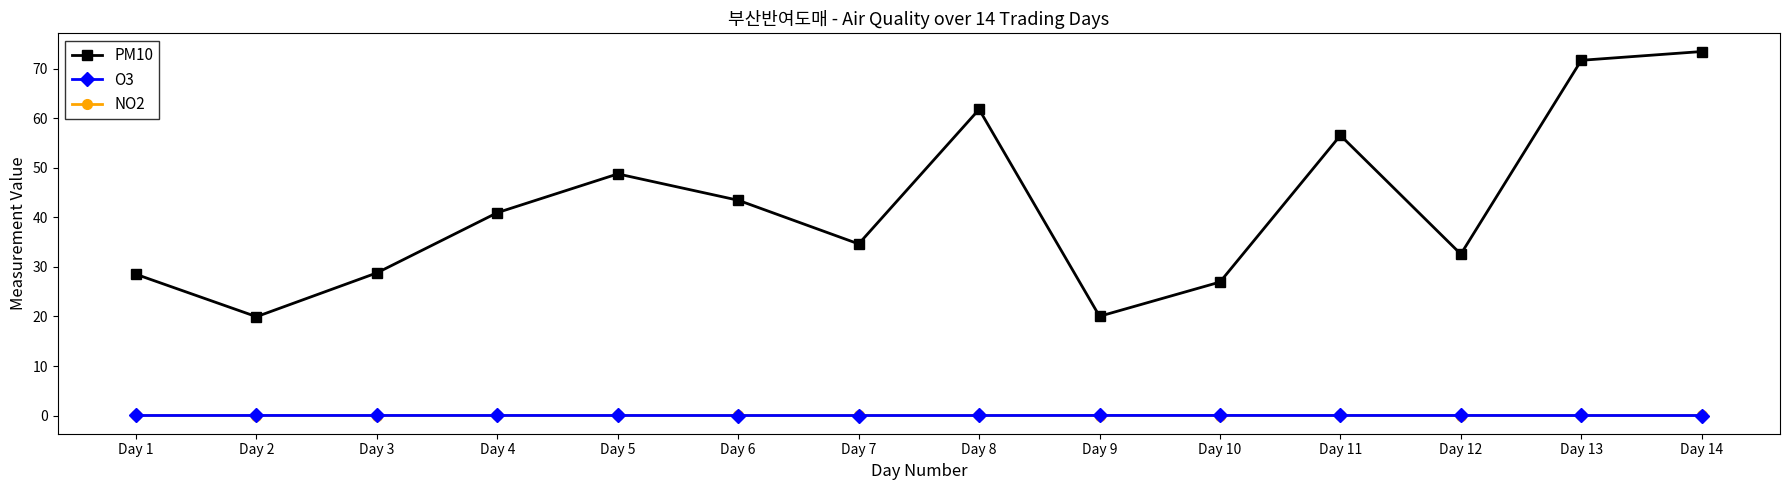

True or false: NO2 has a value of 0.0 at Day 12.

True